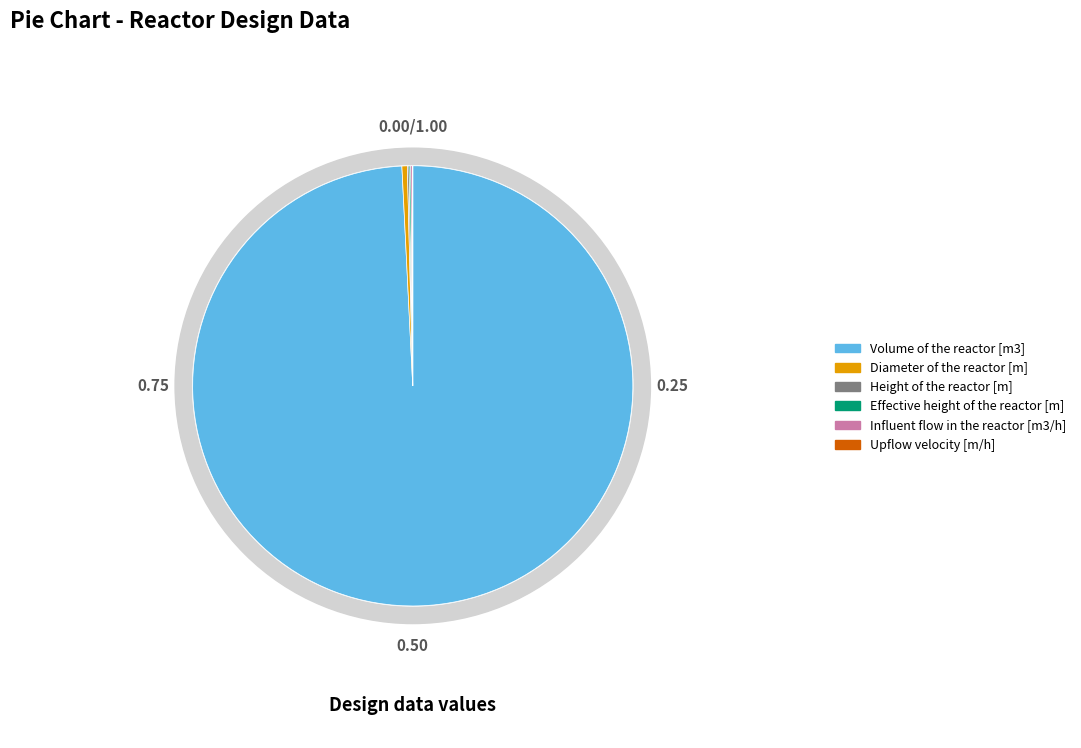

What is the largest slice in the pie chart?

Volume of the reactor [m3]